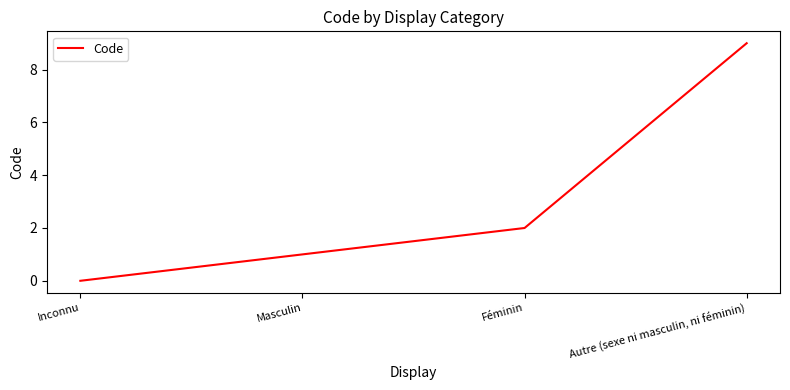

List the labels in order of value, largest first.

Autre (sexe ni masculin, ni féminin), Féminin, Masculin, Inconnu